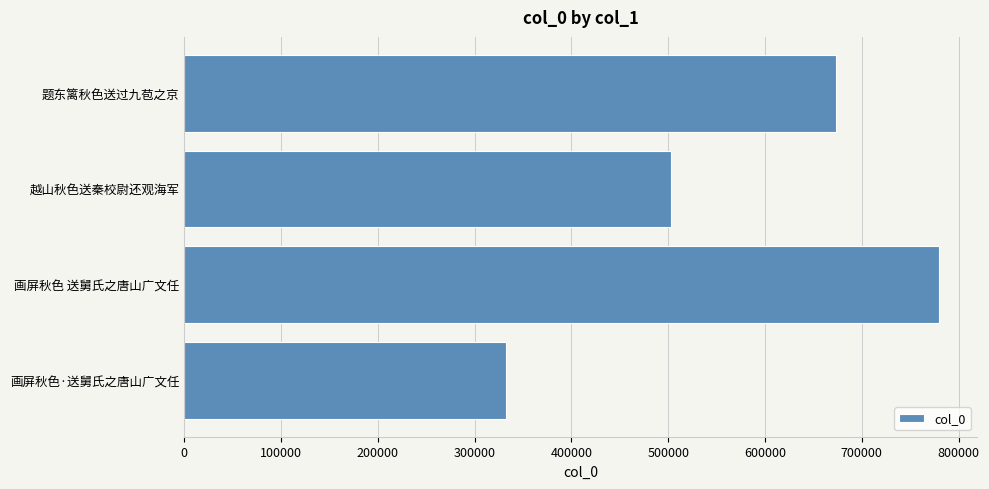

What is the sum of all values?

2288112